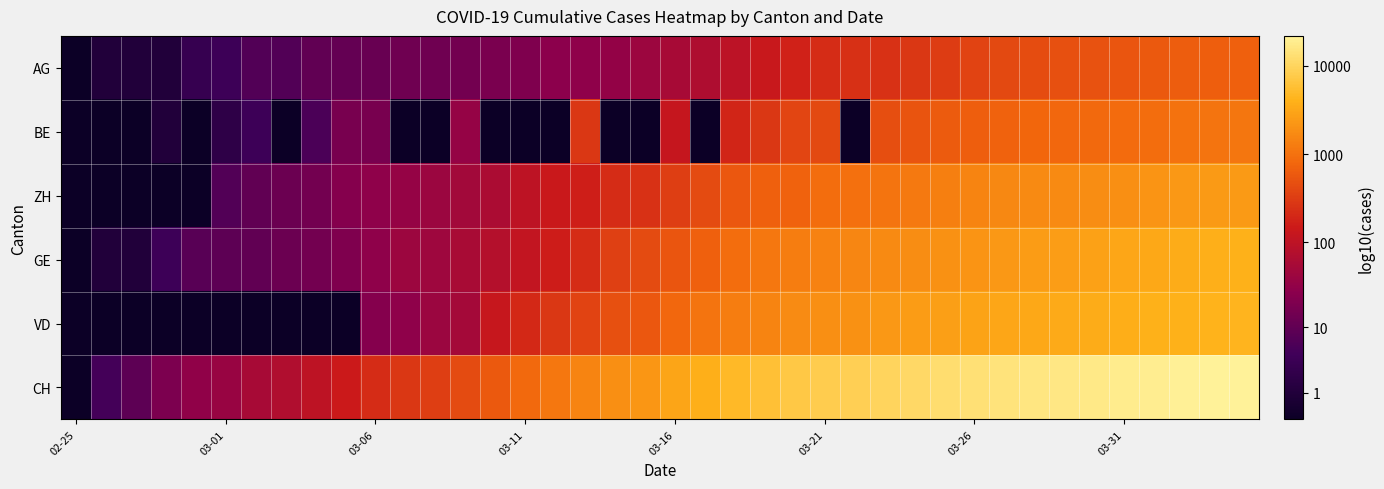

Rank the series by their maximum value, from lowest to highest.

AG, BE, ZH, GE, VD, CH